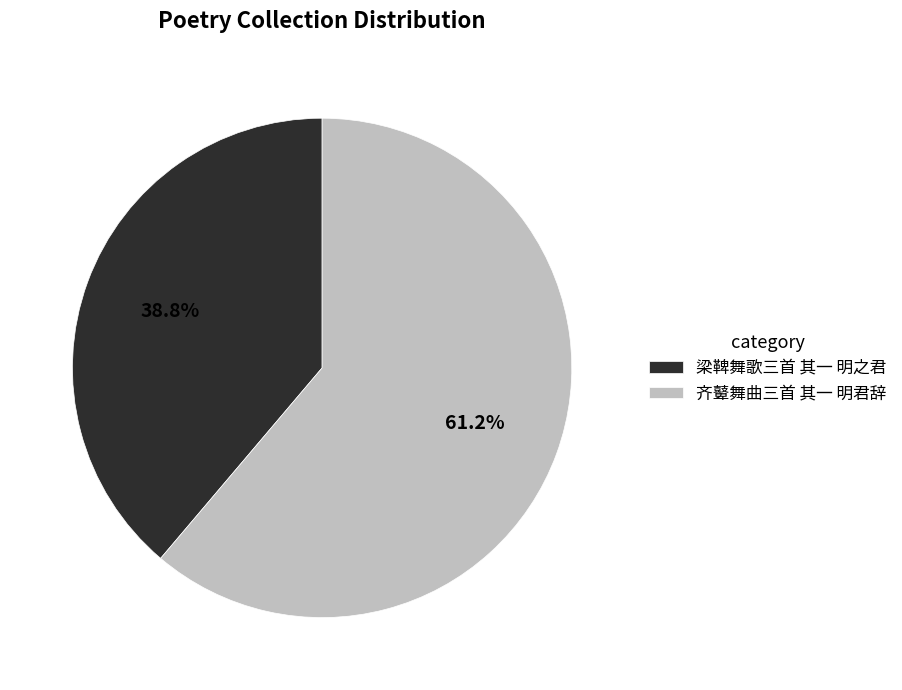

How much of the chart is everything except 梁鞞舞歌三首 其一 明之君?

61.2%